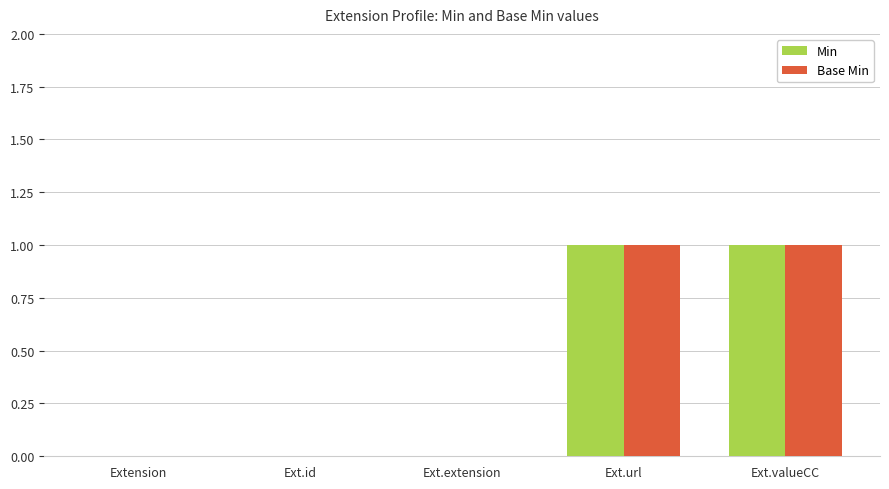

The Min series shows 0 at Ext.extension. True or false?

True